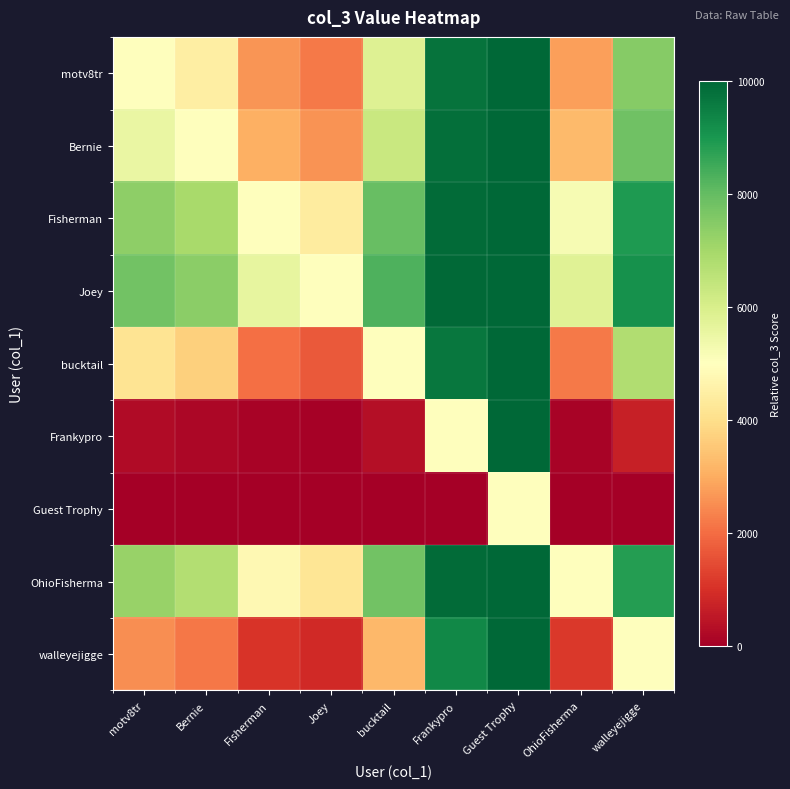

At which category does the chart reach its peak across all series?

Guest Trophy